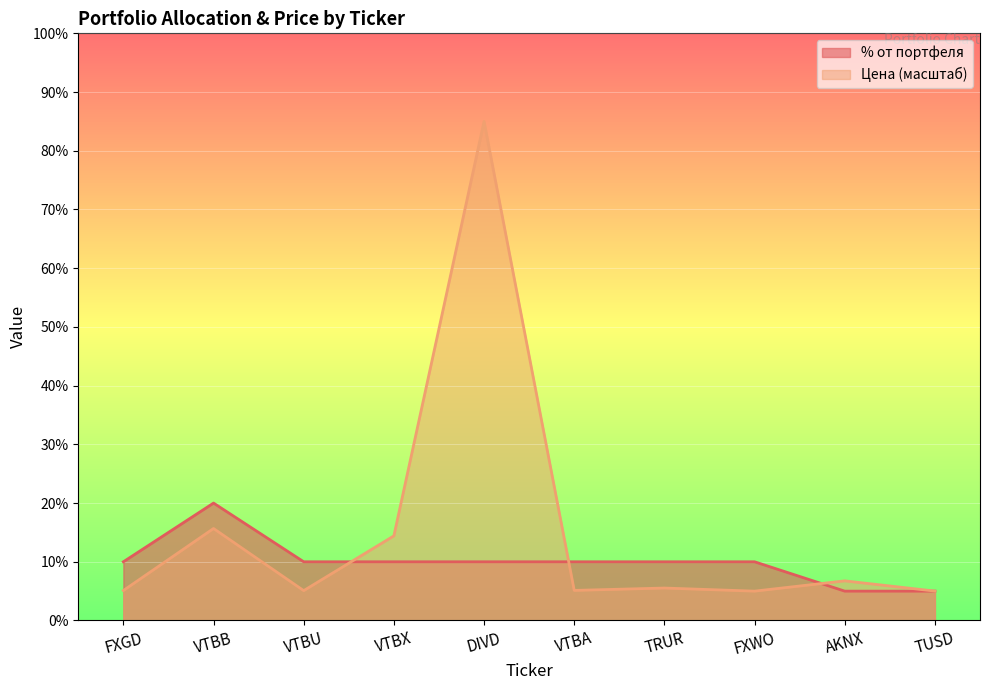

Reading left to right, list all the values displayed in this chart.

% от портфеля: FXGD=10.0	VTBB=20.0	VTBU=10.0	VTBX=10.0	DIVD=10.0	VTBA=10.0	TRUR=10.0	FXWO=10.0	AKNX=5.0	TUSD=5.0
Цена (norm): FXGD=5.1	VTBB=15.7	VTBU=5.1	VTBX=14.4	DIVD=85.0	VTBA=5.1	TRUR=5.5	FXWO=5.0	AKNX=6.7	TUSD=5.0